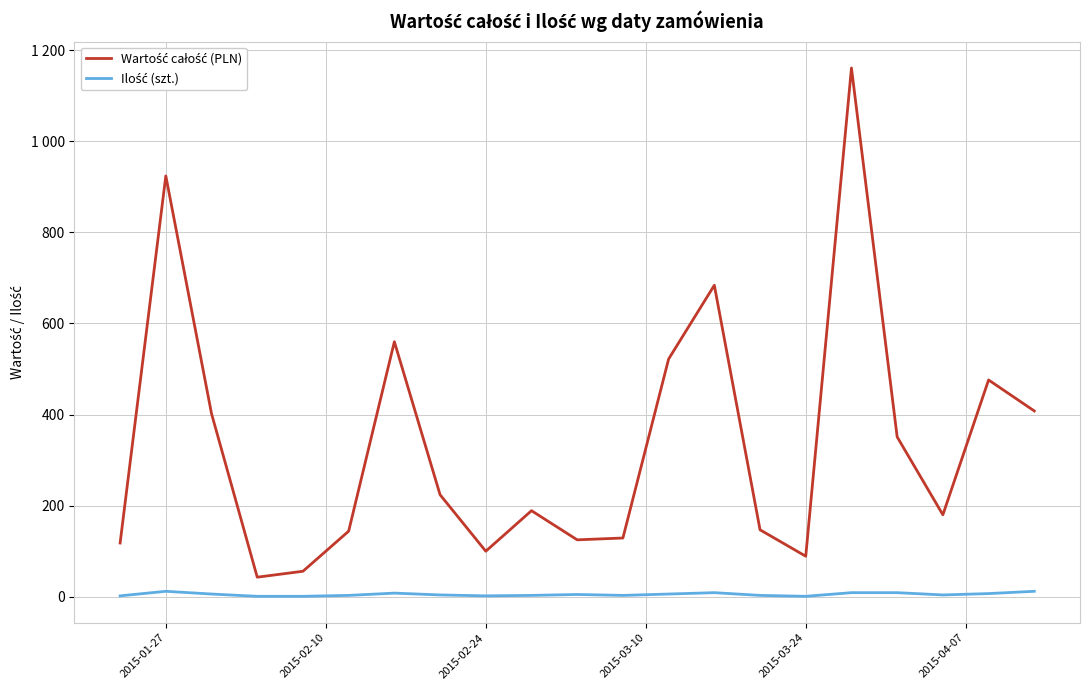

Rank the series by their average value, from highest to lowest.

Wartość całość (PLN), Ilość (szt.)